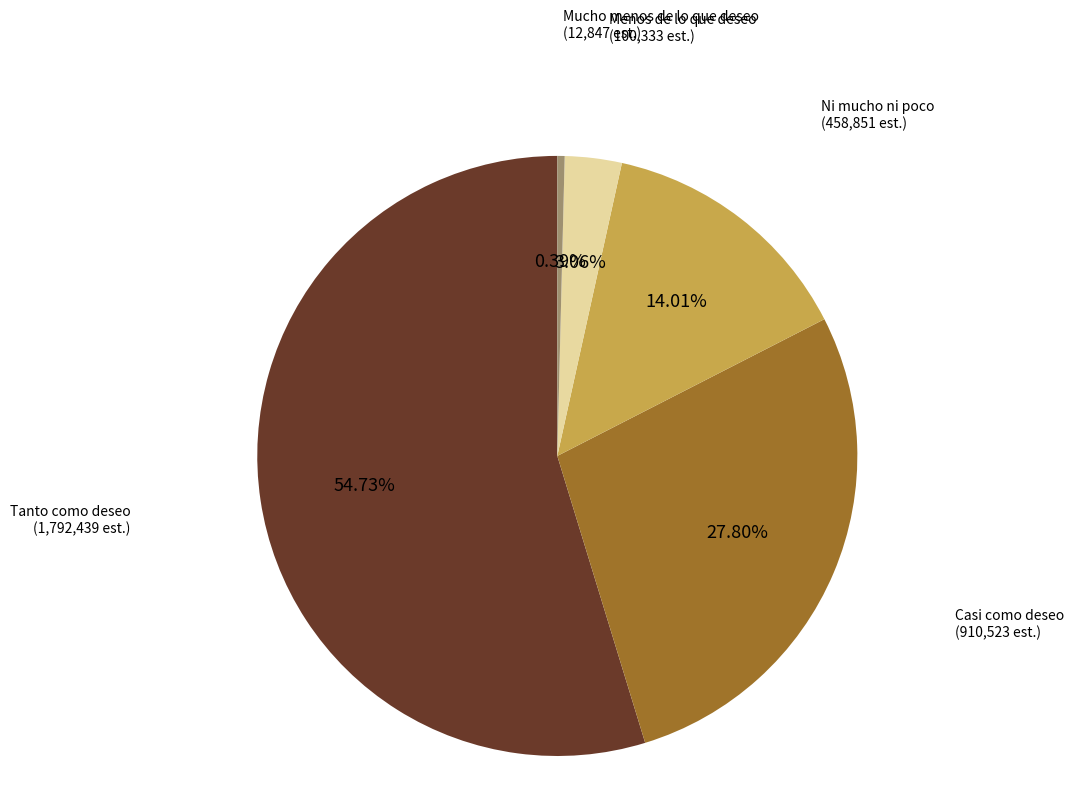

Is there a majority slice in this chart?

Yes